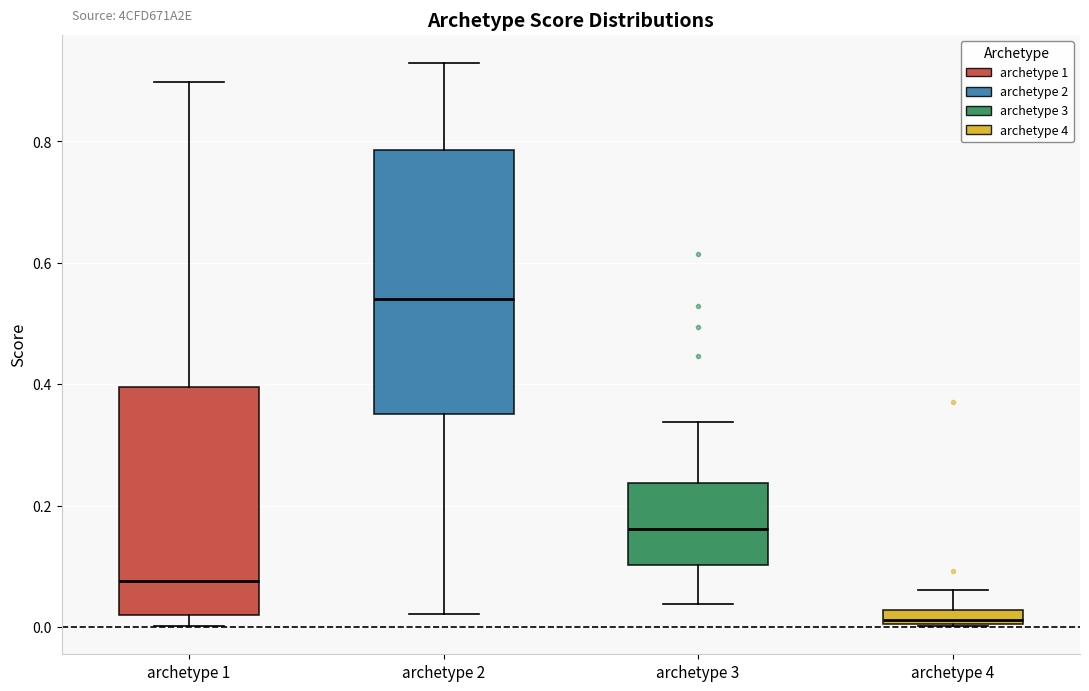

Which box has the lowest median line?

archetype 4